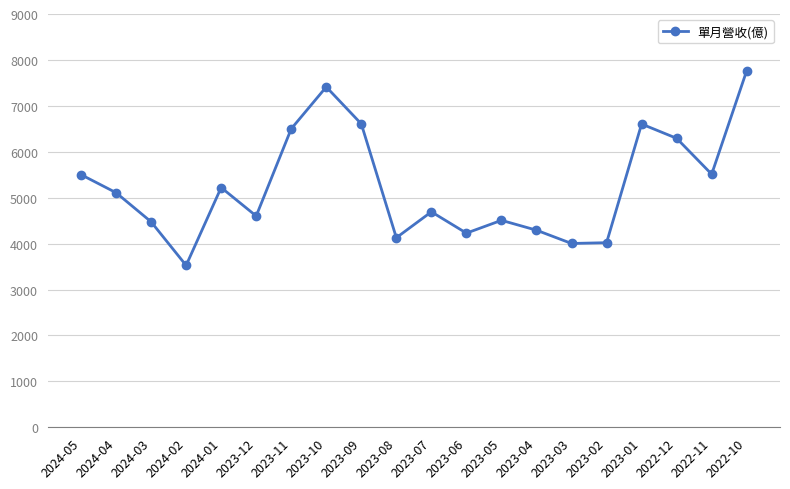

What position from the left is 2023-12?

6